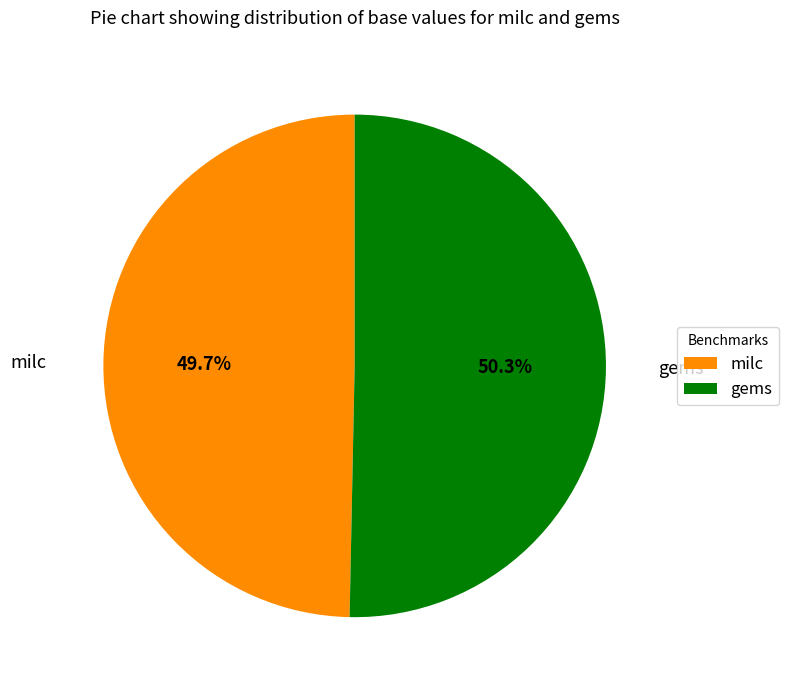

To the nearest percent, what is the combined percentage of gems and milc?

100%